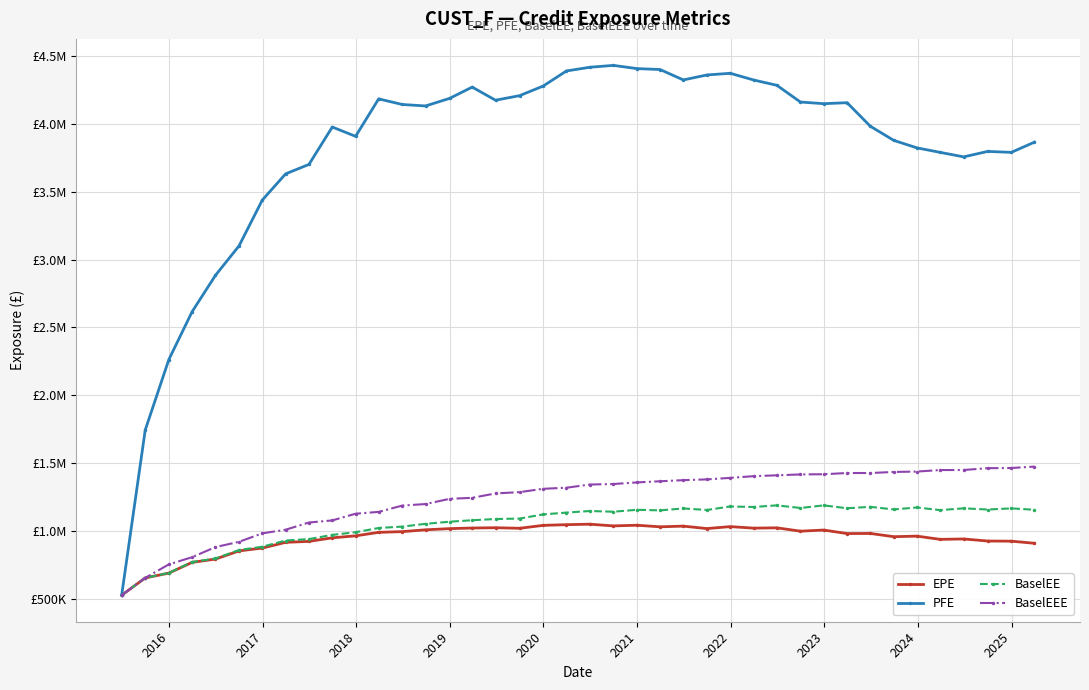

True or false: EPE and BaselEE intersect in this chart.

False